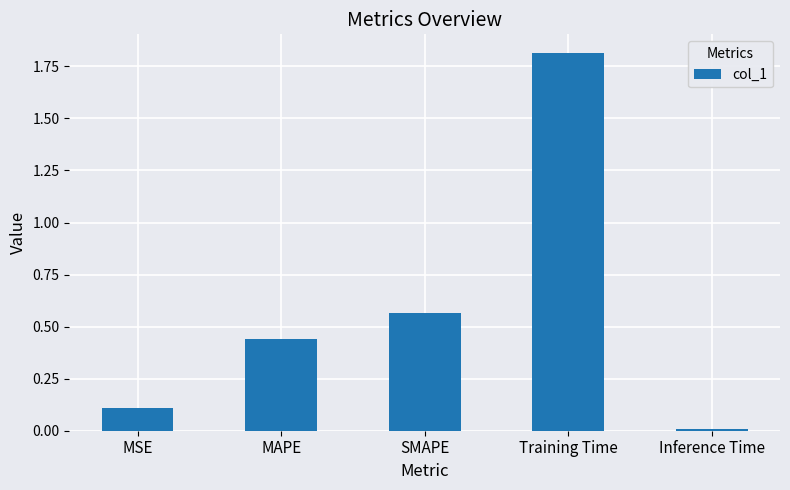

At which label is the value closest to 0?

Inference Time